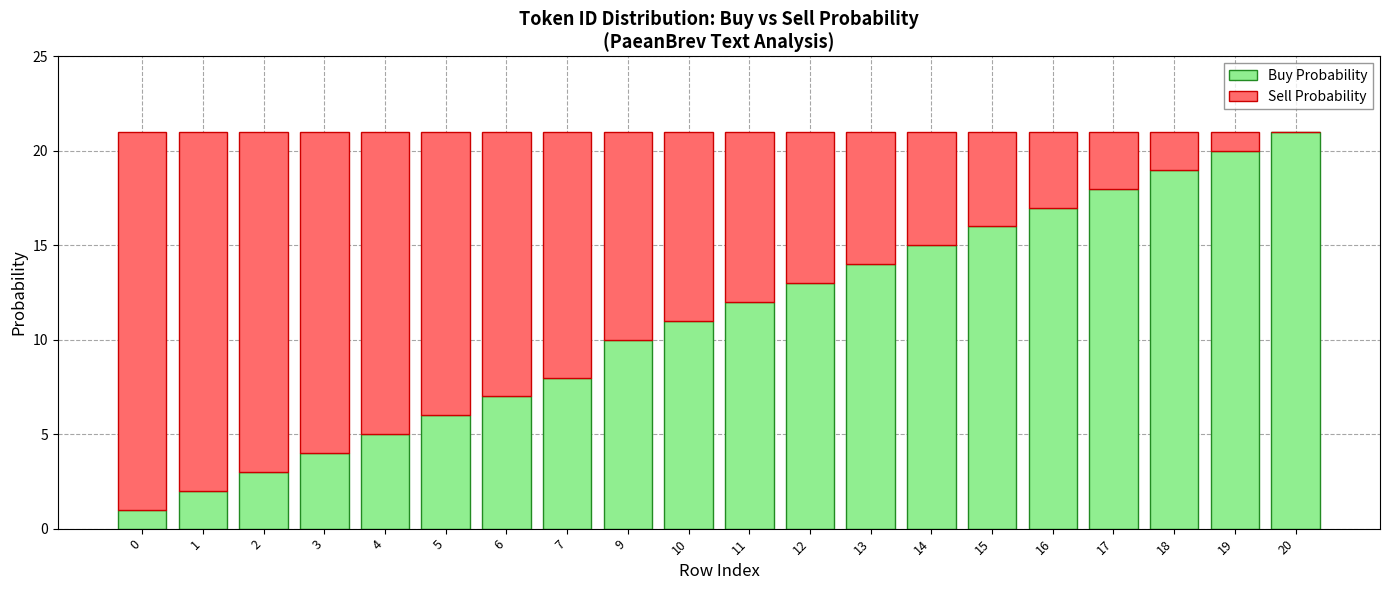

What is the sum of the Buy Probability values at 11 and 6?

19